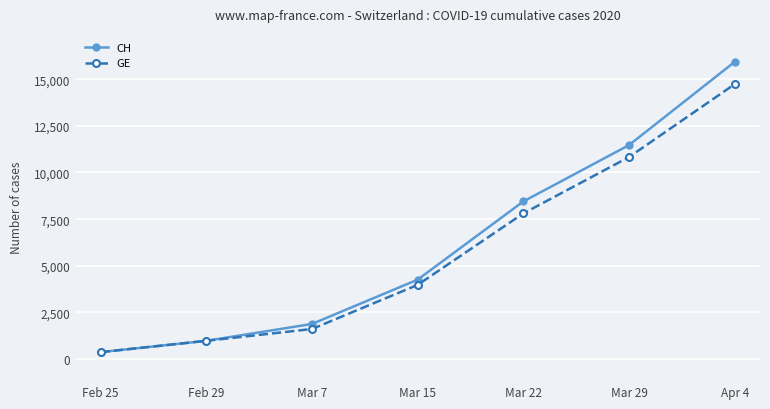

What is the value of the CH point at the 3rd from the left?

1885